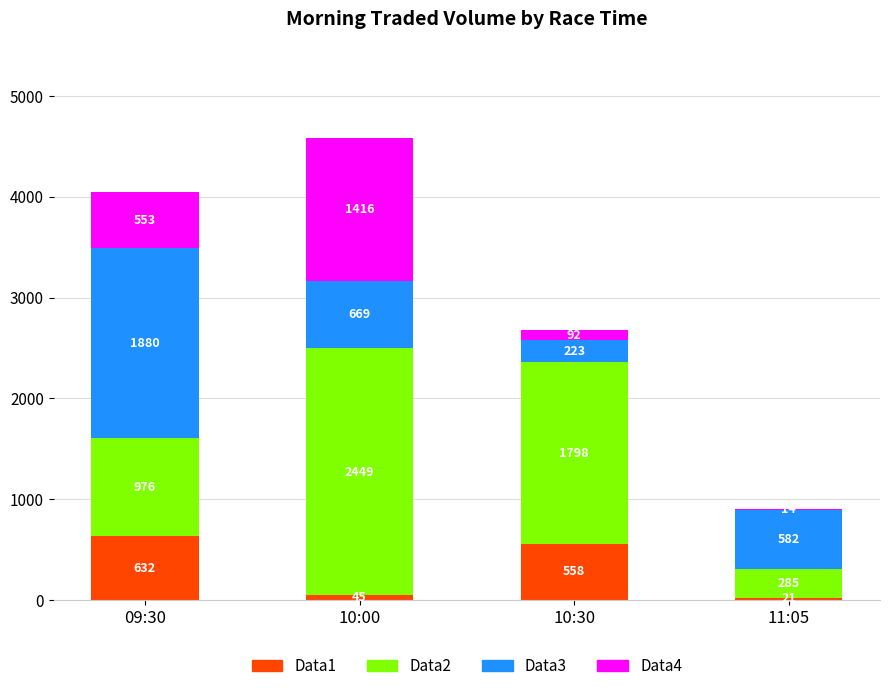

True or false: Data1 has a value of 45.6 at 10:00.

True